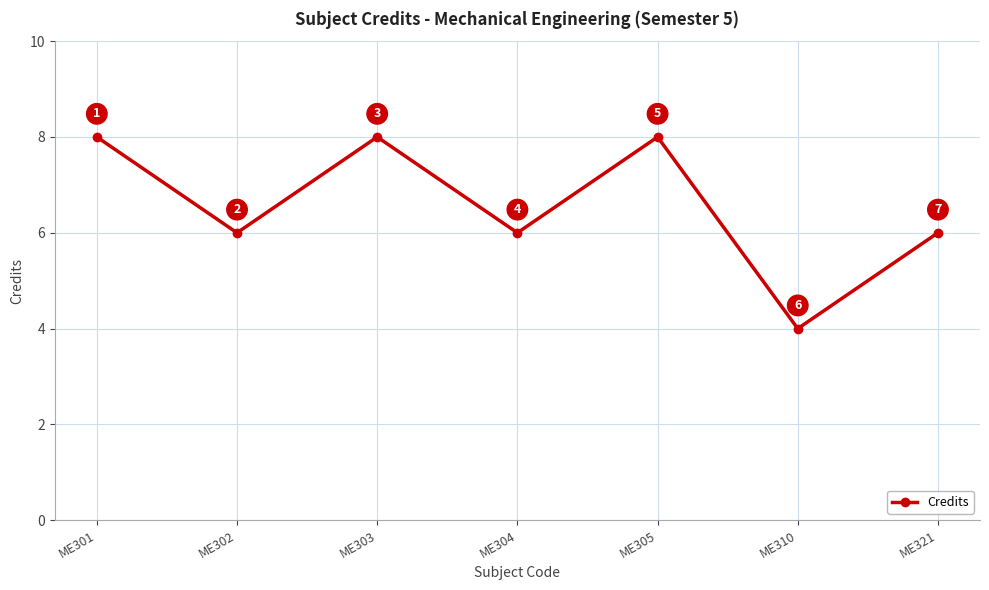

Where does the data first go above 6?

ME301